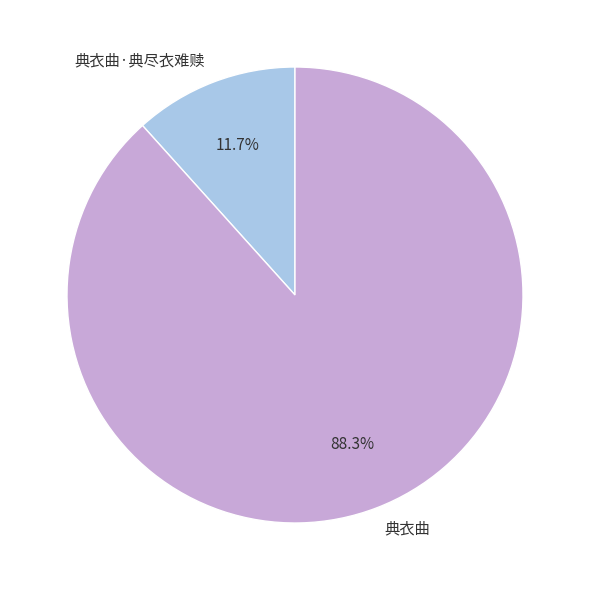

Which has a higher value, 典衣曲 or 典衣曲·典尽衣难赎?

典衣曲